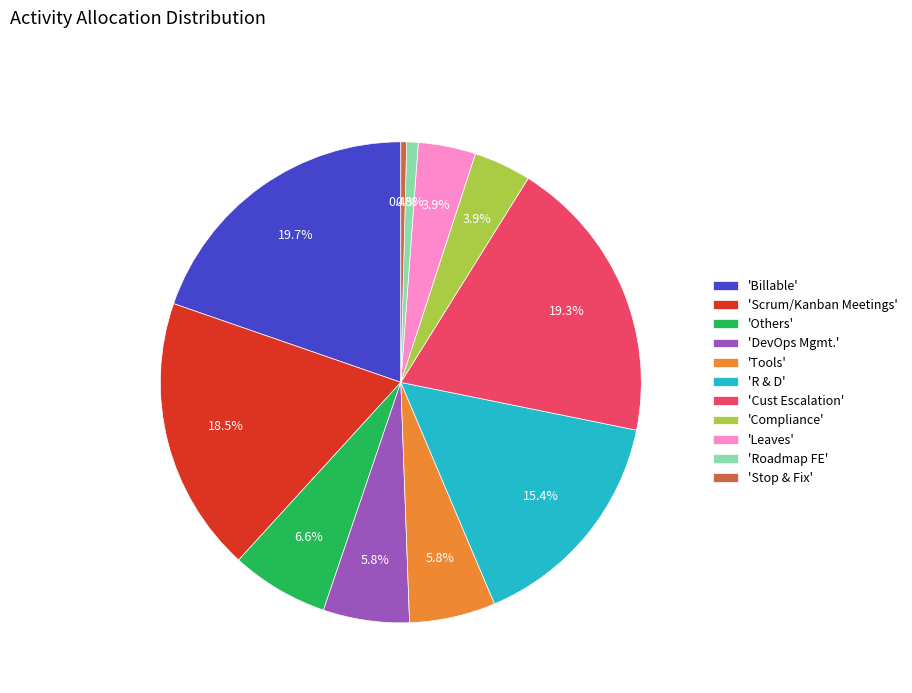

Approximately how many times larger is the value at 'DevOps Mgmt.' compared to 'Billable'?

0.3